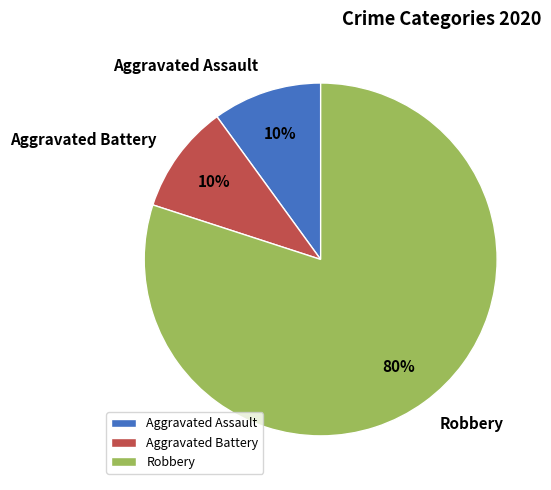

True or false: Aggravated Assault accounts for 10% of the total.

True